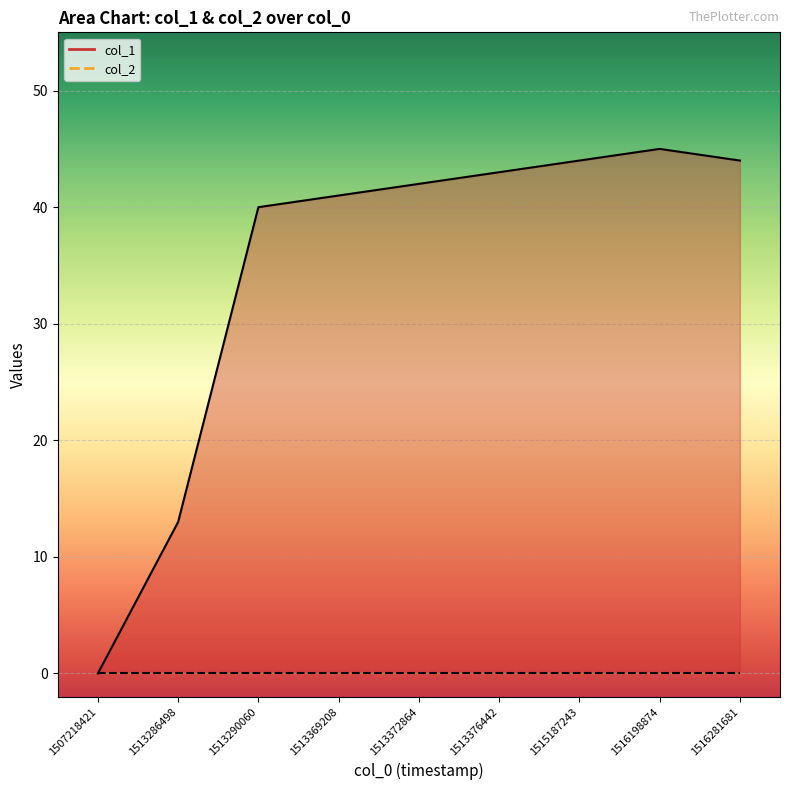

Which label corresponds to the largest value in the chart?

1516198874